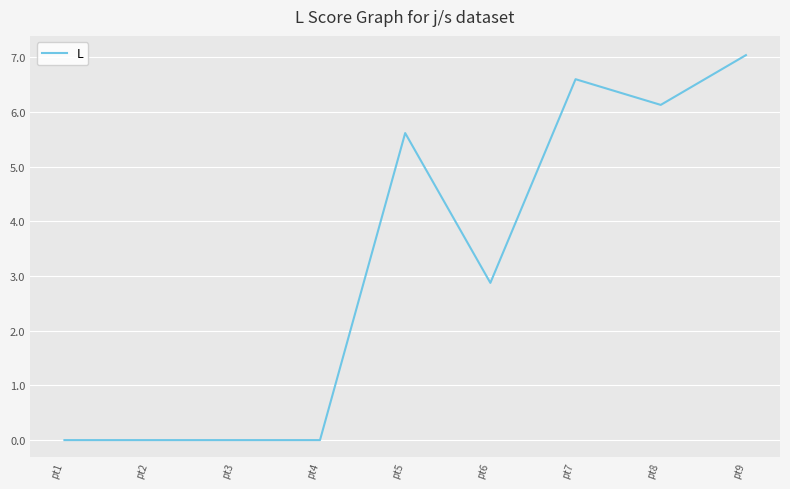

Where does the data first go above 2?

pt5